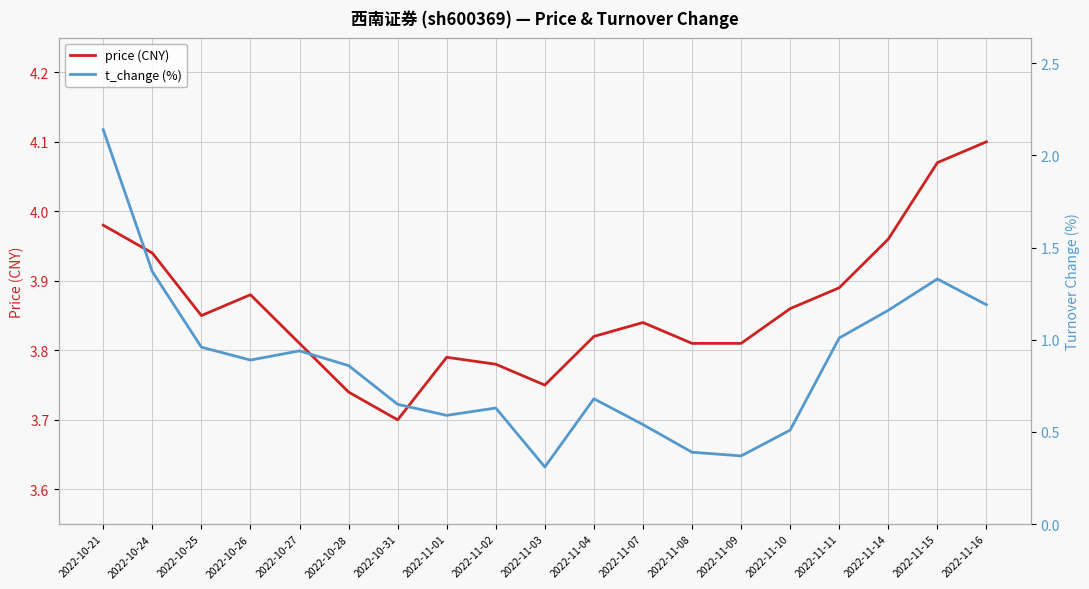

What is the value of the t_change (%) point at the 11th from the left?

0.7